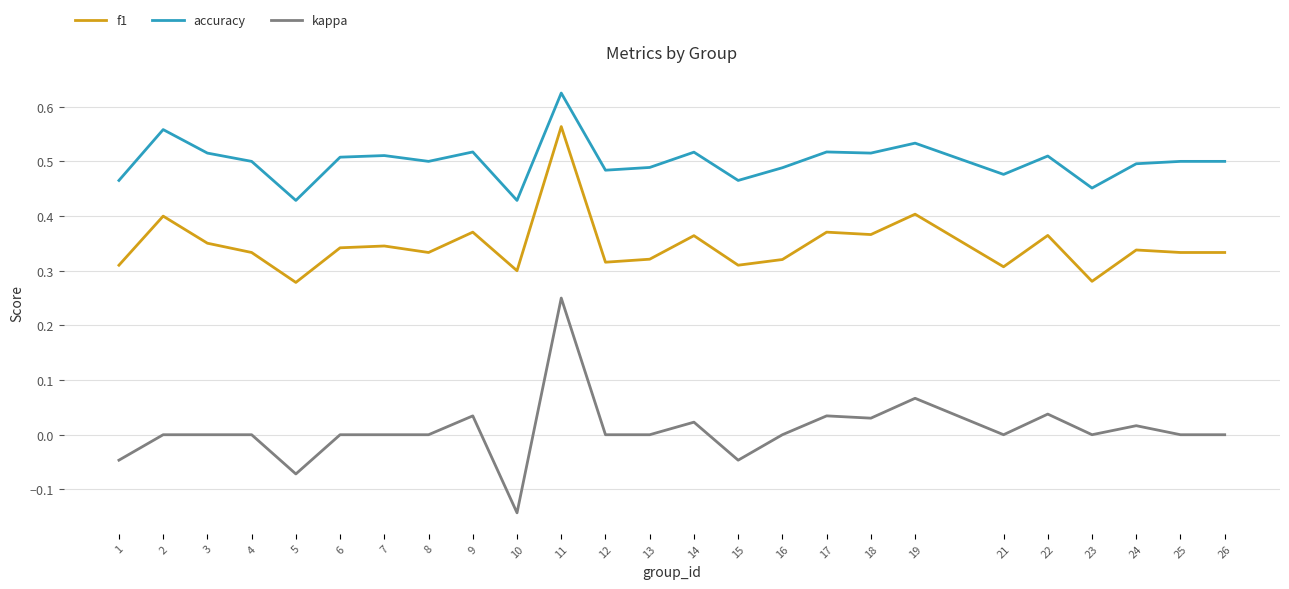

True or false: kappa and accuracy cross at least once.

False